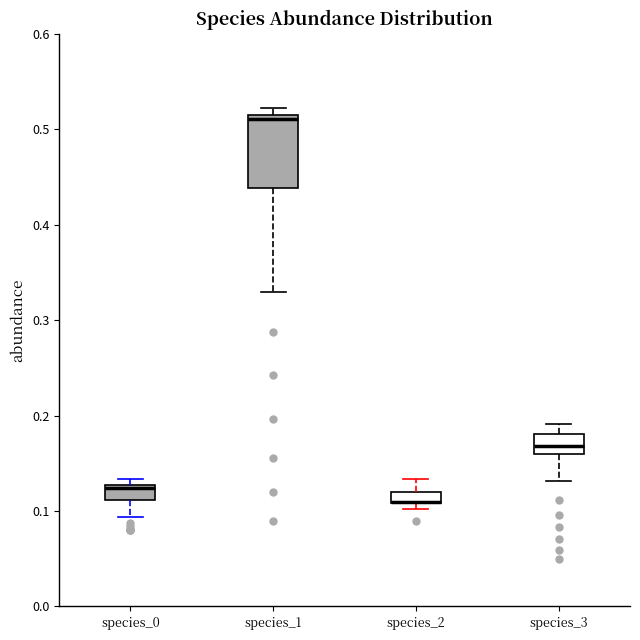

Where is the upper edge of the box for species_0 on the y-axis? The values are not printed on the chart, so give them approximately, as read against the axis.

0.13